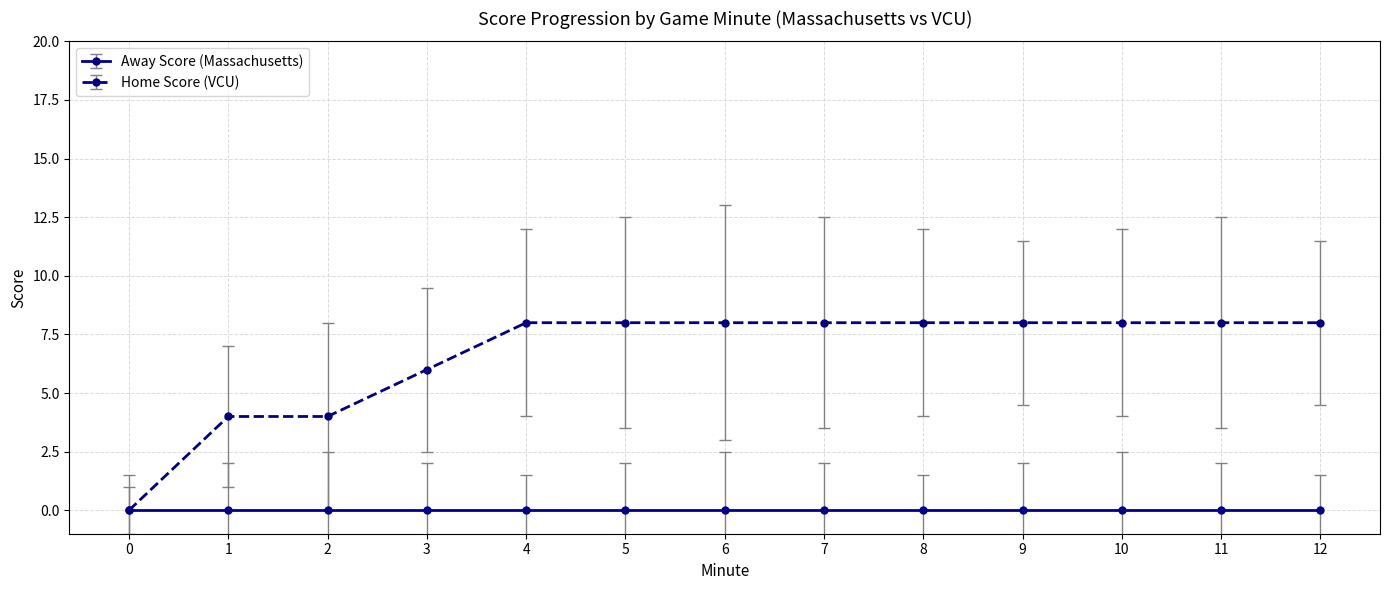

True or false: Away Score (Massachusetts) has a value of 0 at 5.

True